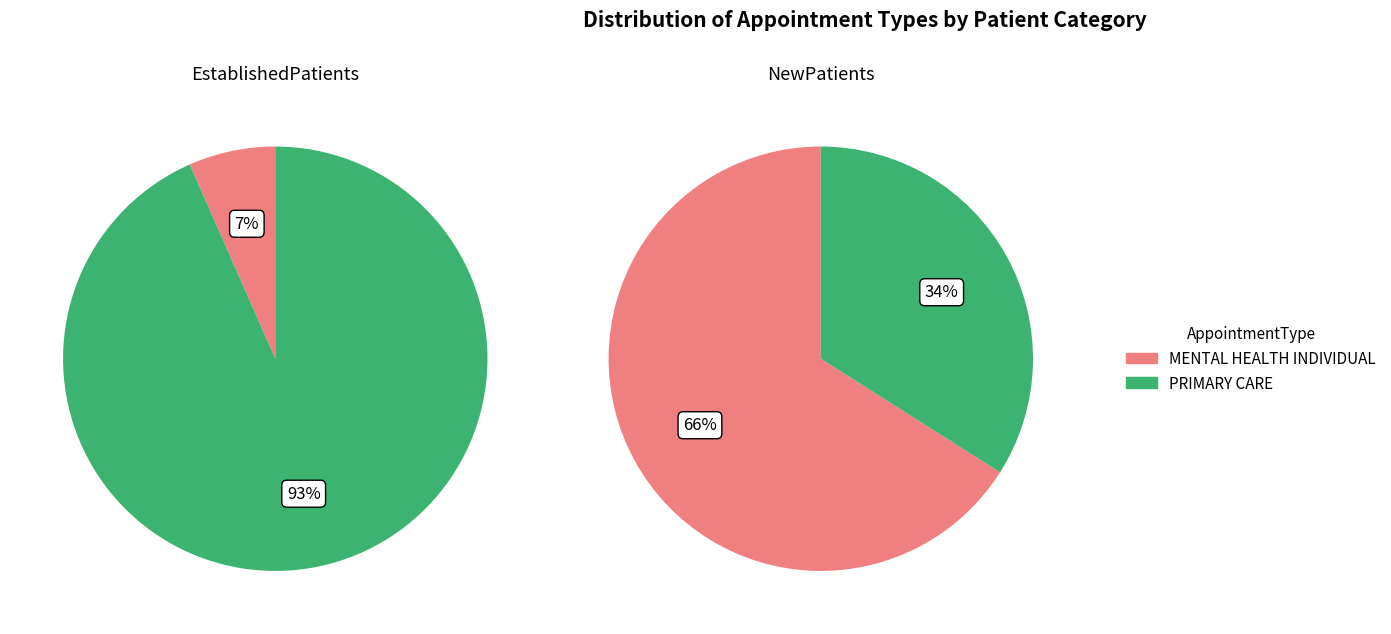

To the nearest percent, what portion does MENTAL HEALTH INDIVIDUAL represent?

7%